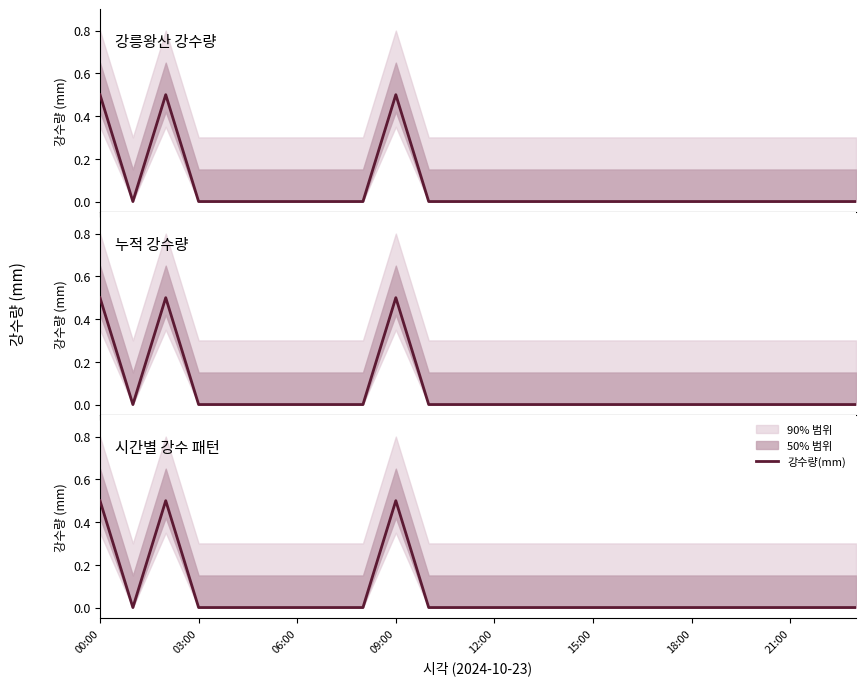

Count the number of categories in the chart.

24